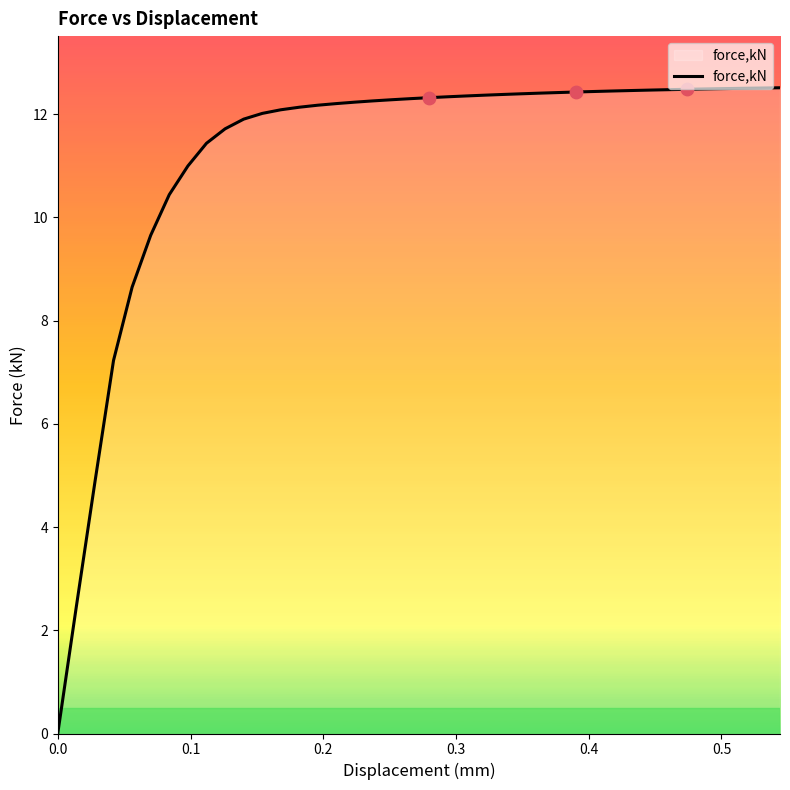

What is the maximum value shown in the chart?

12.5